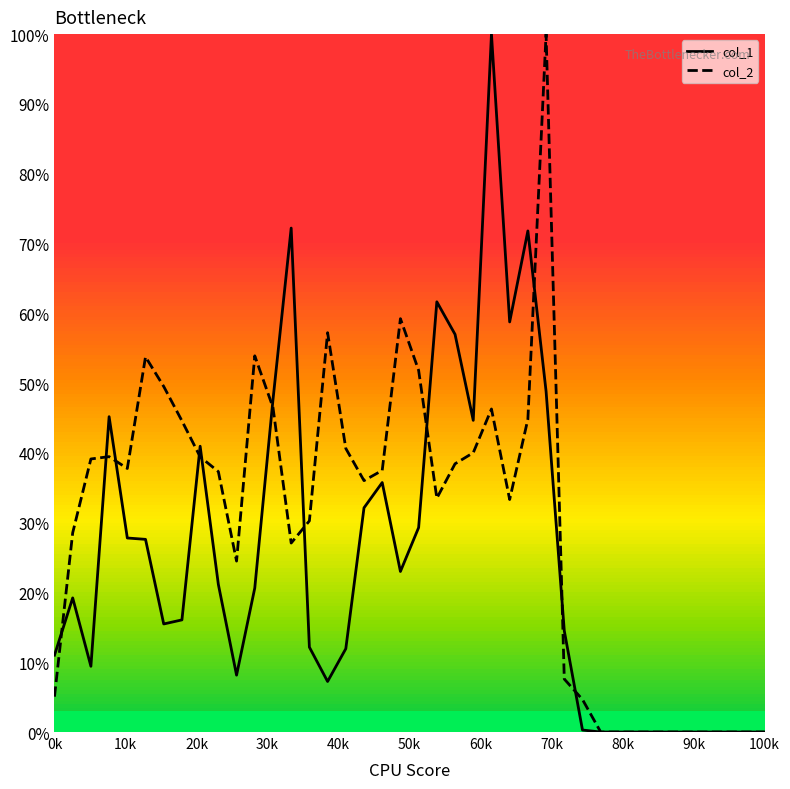

Reading left to right, extract all data points from this chart.

col_1: 0.1	0.2	0.1	0.5	0.3	0.3	0.2	0.2	0.4	0.2	0.1	0.2	0.5	0.7	0.1	0.1	0.1	0.3	0.4	0.2	0.3	0.6	0.6	0.4	1.0	0.6	0.7	0.5	0.1	0.0	0.0	0.0	0.0	0.0	0.0	0.0	0.0	0.0	0.0	0.0
col_2: 0.1	0.3	0.4	0.4	0.4	0.5	0.5	0.4	0.4	0.4	0.2	0.5	0.5	0.3	0.3	0.6	0.4	0.4	0.4	0.6	0.5	0.3	0.4	0.4	0.5	0.3	0.4	1.0	0.1	0.0	0.0	0.0	0.0	0.0	0.0	0.0	0.0	0.0	0.0	0.0